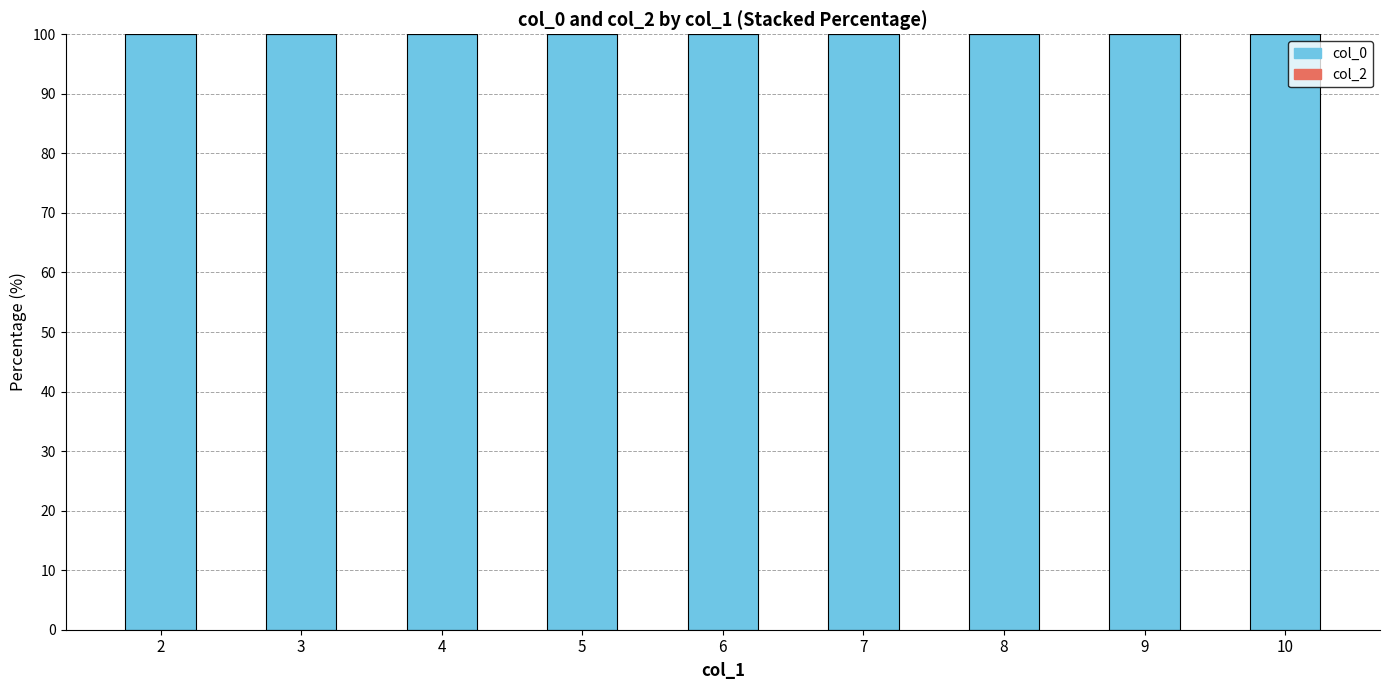

What is the highest value of the col_0 series?

100.0